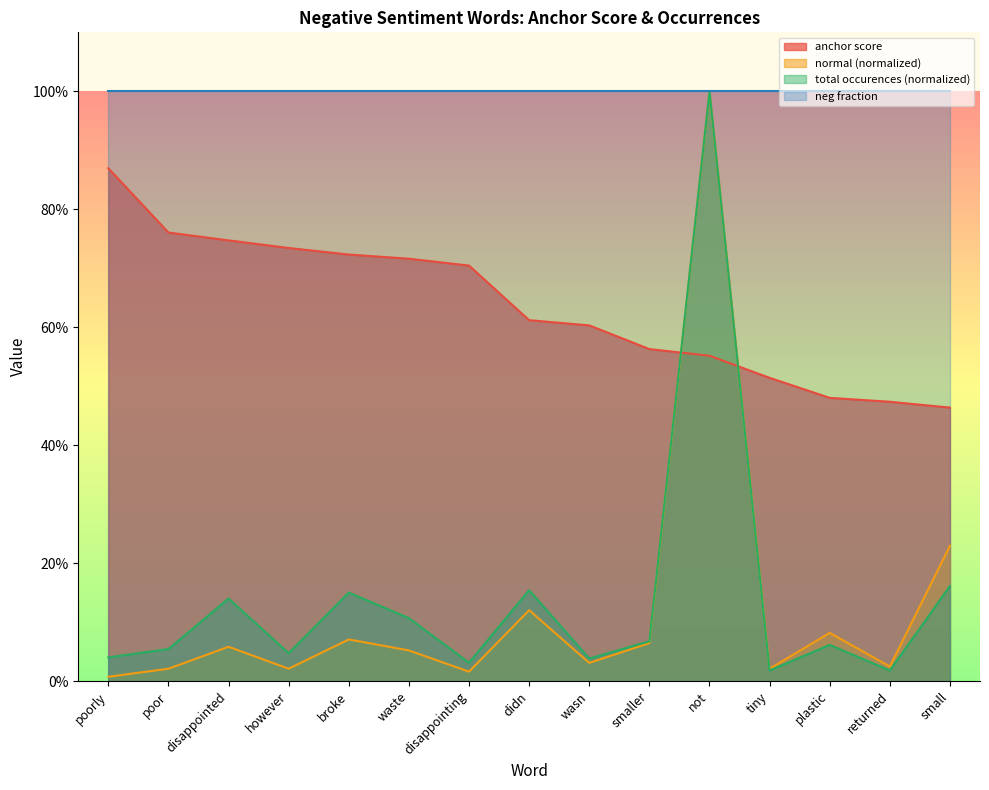

Does the chart display data point markers on the line(s)?

No